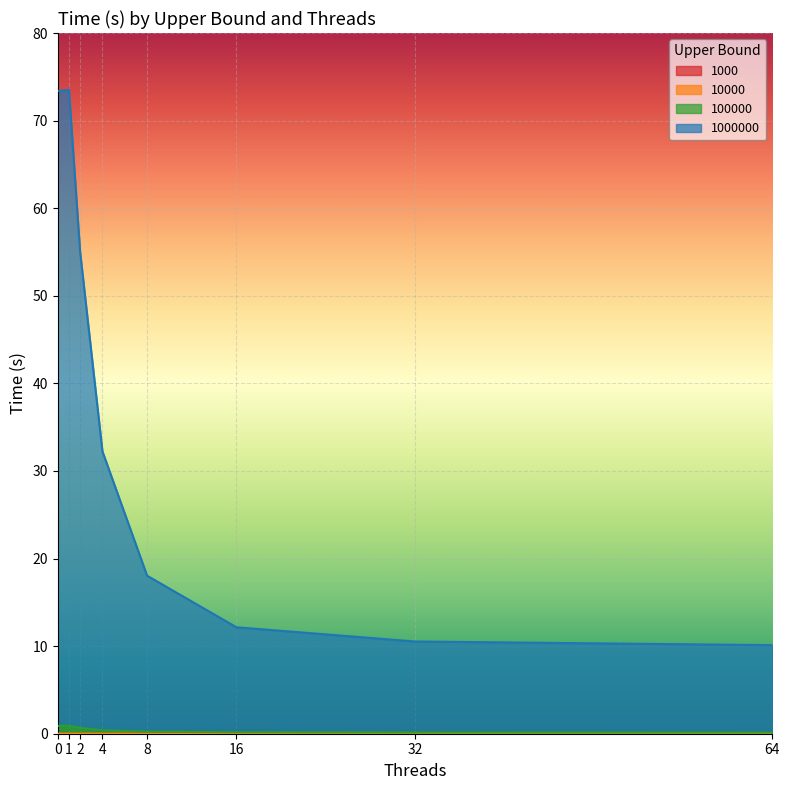

Reading left to right, what are all the values shown in this chart?

10000: 0=0.0	1=0.0	2=0.0	4=0.0	8=0.0	16=0.0	32=0.0	64=0.0
100000: 0=0.9	1=0.9	2=0.7	4=0.4	8=0.2	16=0.2	32=0.1	64=0.1
1000000: 0=73.4	1=73.5	2=55.0	4=32.2	8=18.0	16=12.2	32=10.5	64=10.1